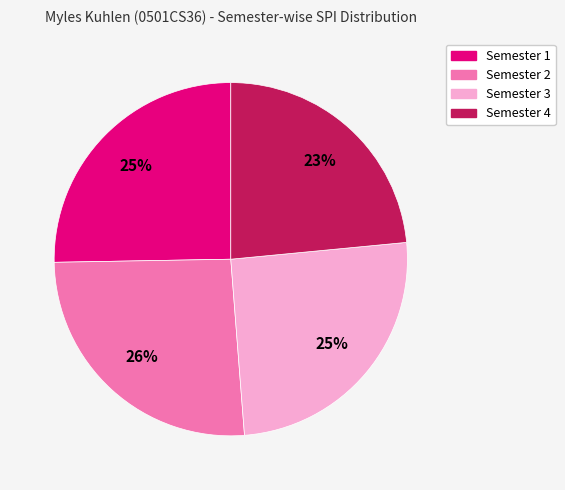

How many segments does this pie chart have?

4